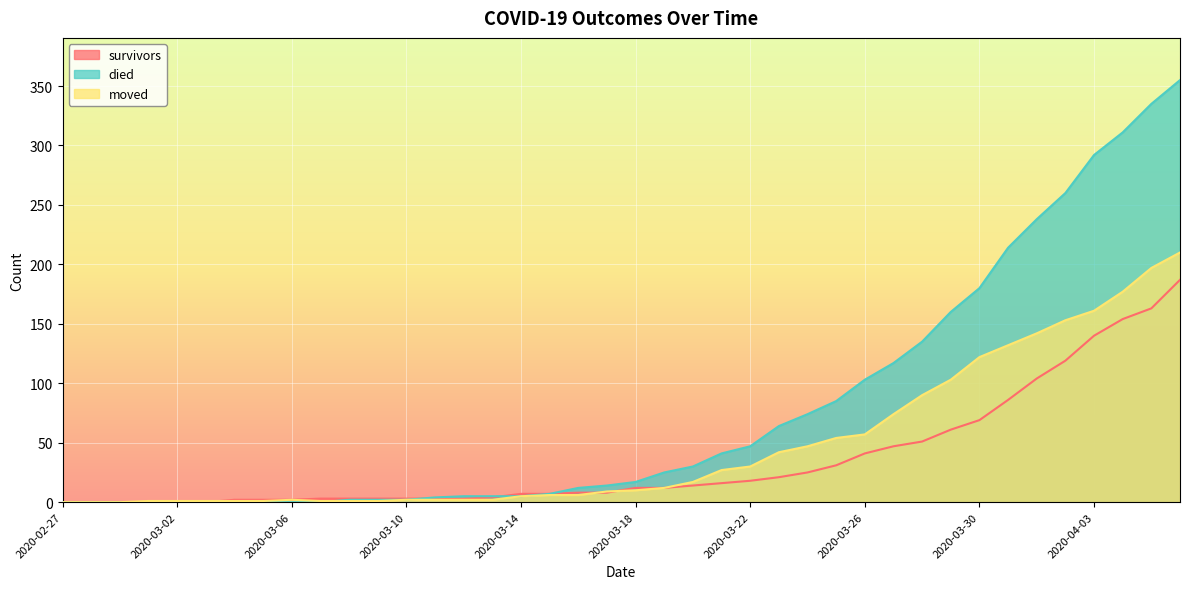

At which category is the sum across all series the highest?

2020-04-06